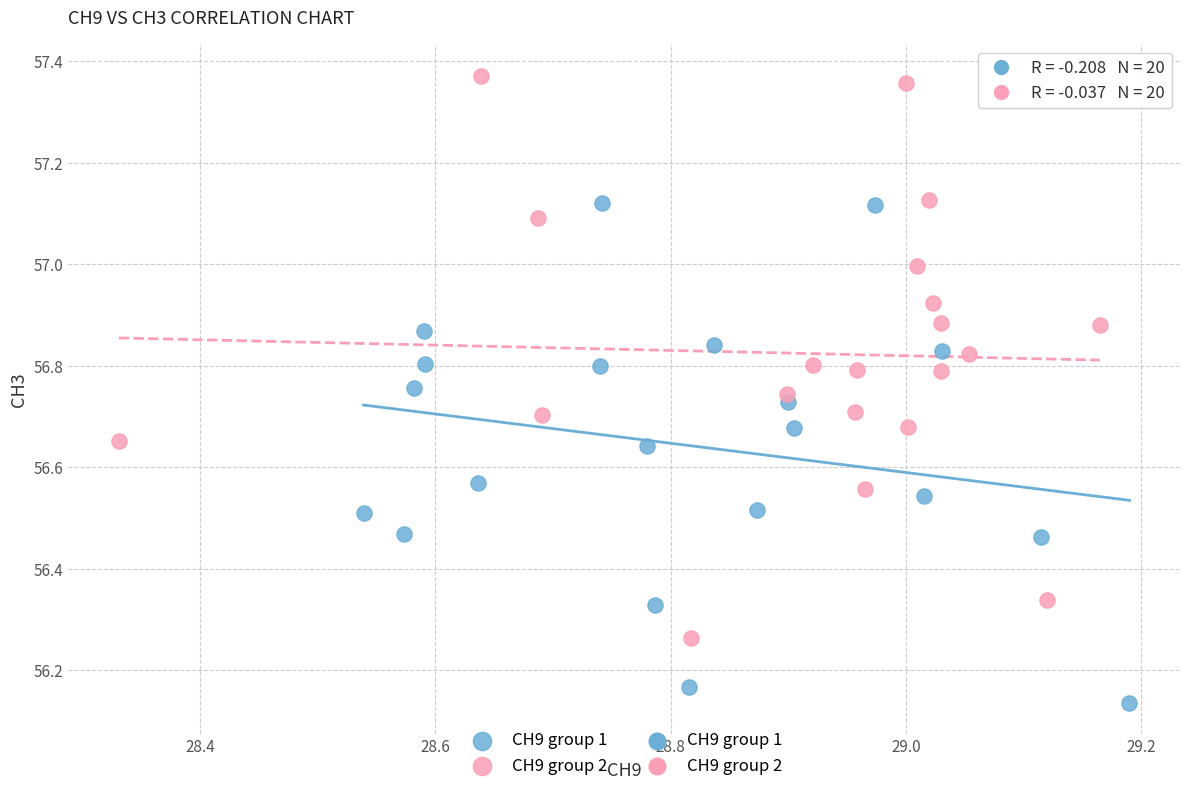

Which series has the largest Y range (max minus min)?

CH9 group 2